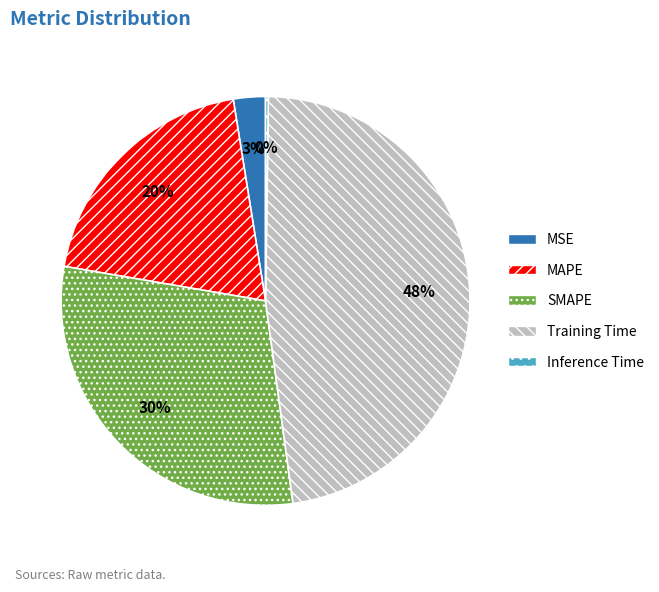

True or false: MAPE accounts for 20% of the total.

True